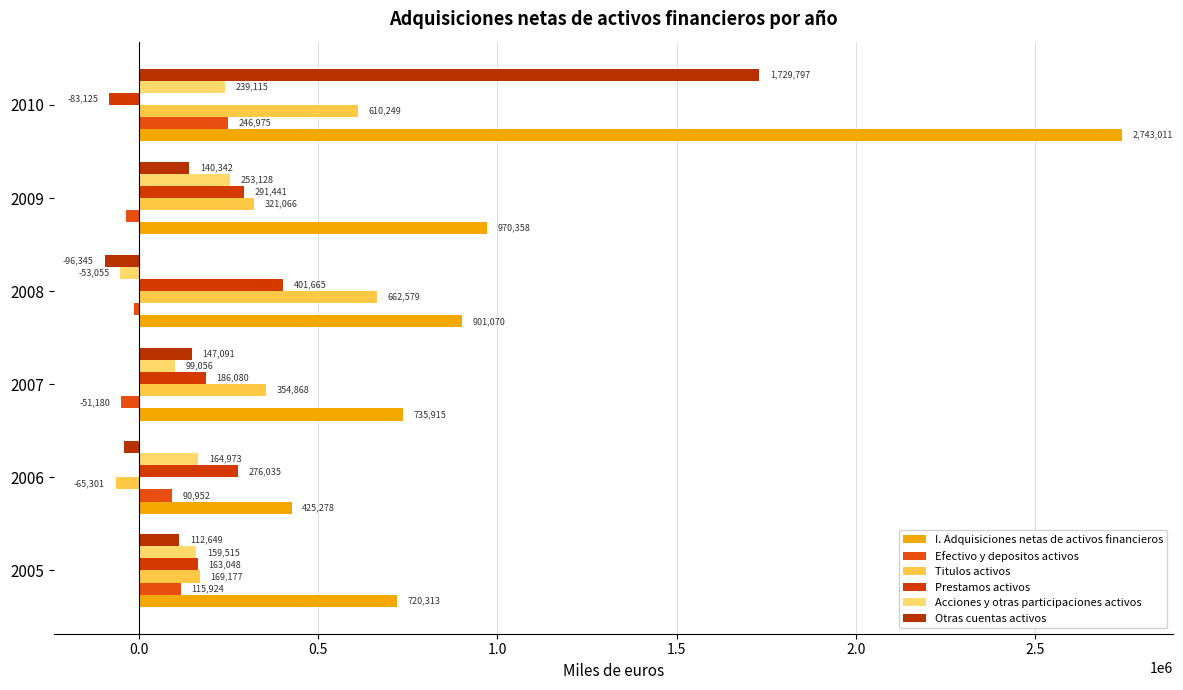

What are all the series names shown in the legend?

I. Adquisiciones netas de activos financieros, Efectivo y depositos activos, Titulos activos, Prestamos activos, Acciones y otras participaciones activos, Otras cuentas activos